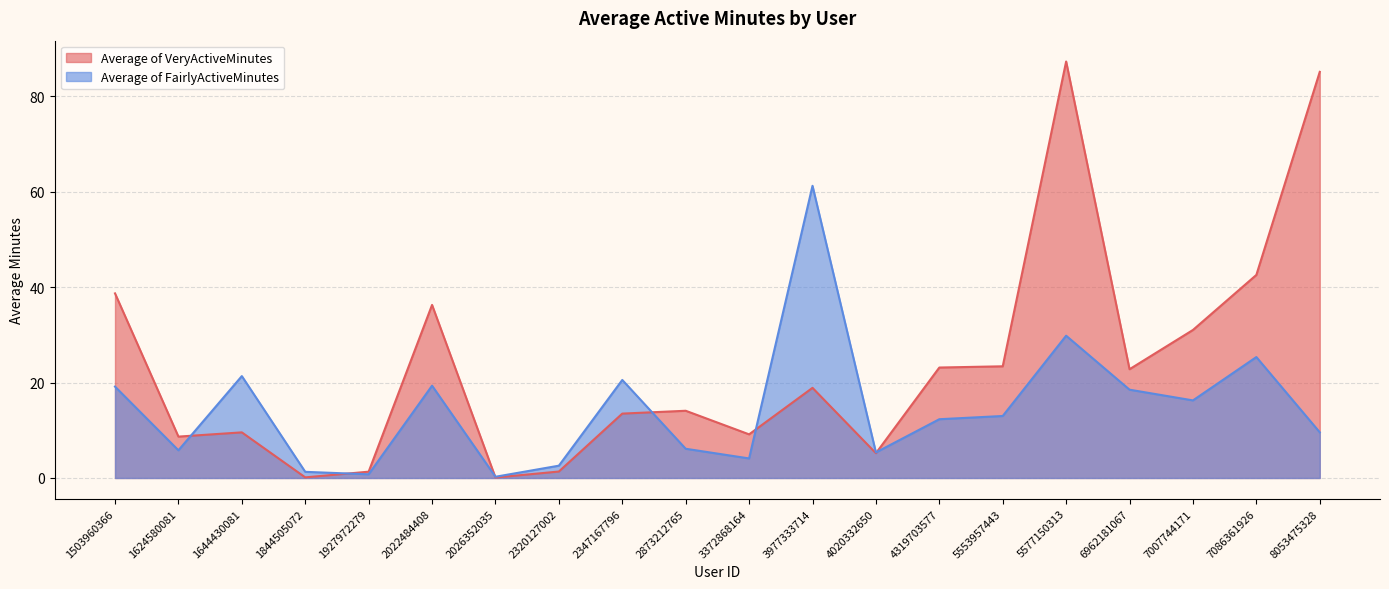

What is the average value of the Average of FairlyActiveMinutes series?

14.6